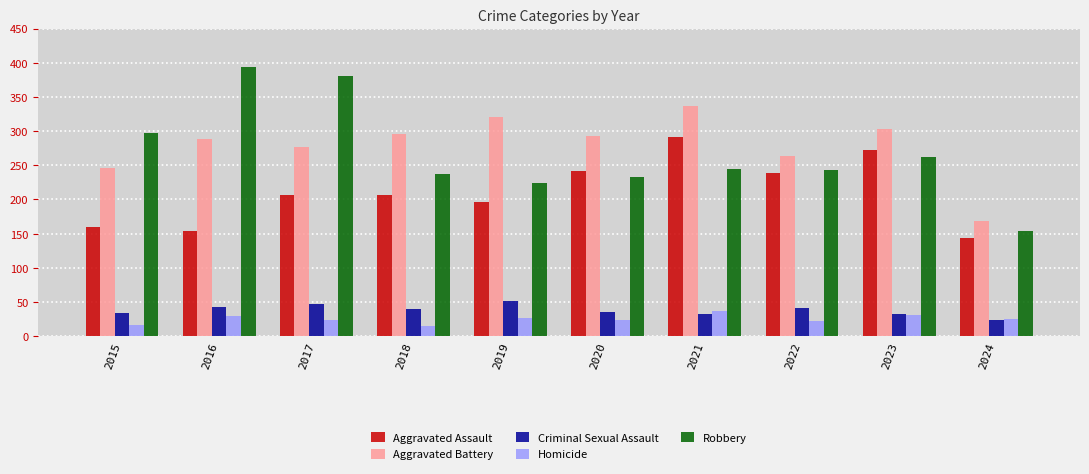

What are all the series names shown in the legend?

Aggravated Assault, Aggravated Battery, Criminal Sexual Assault, Homicide, Robbery